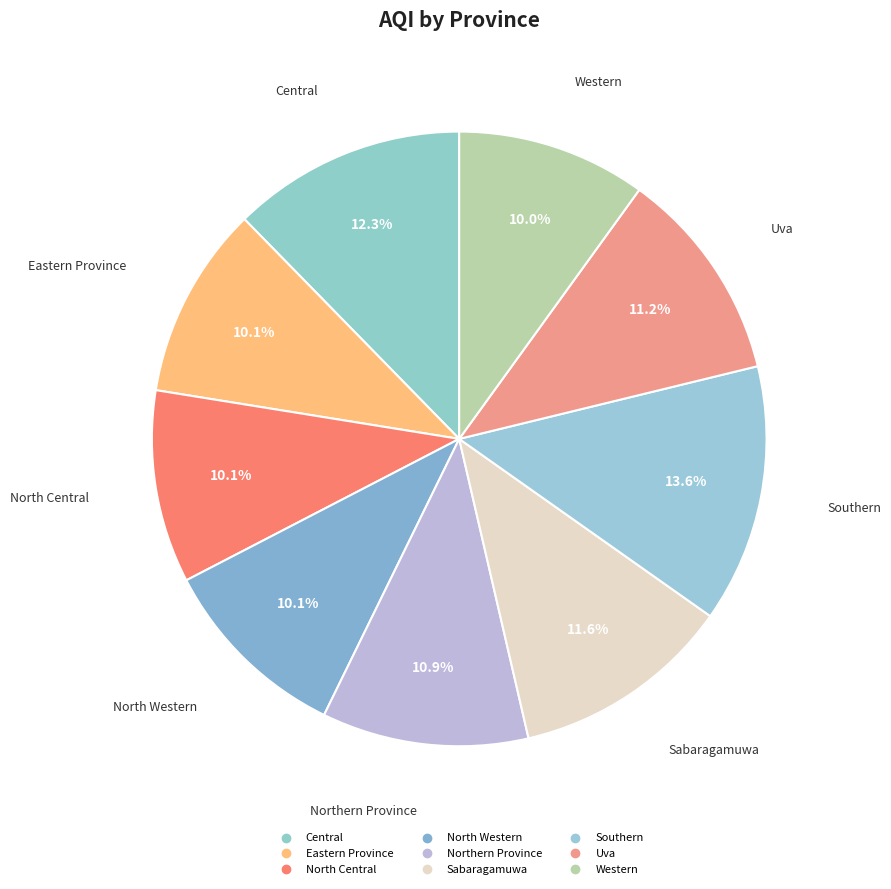

Which category has the biggest portion of the pie?

Southern